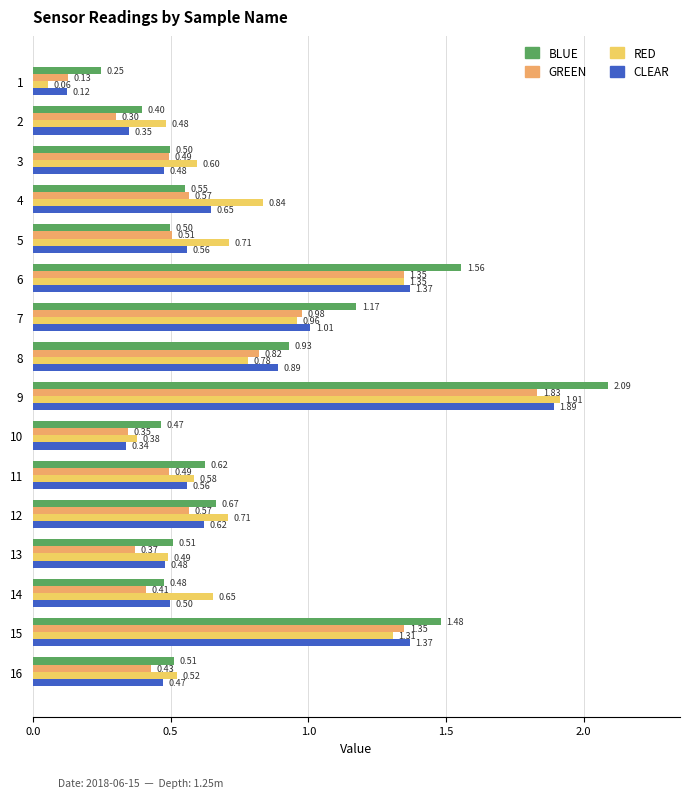

Which series has the widest spread of values?

RED